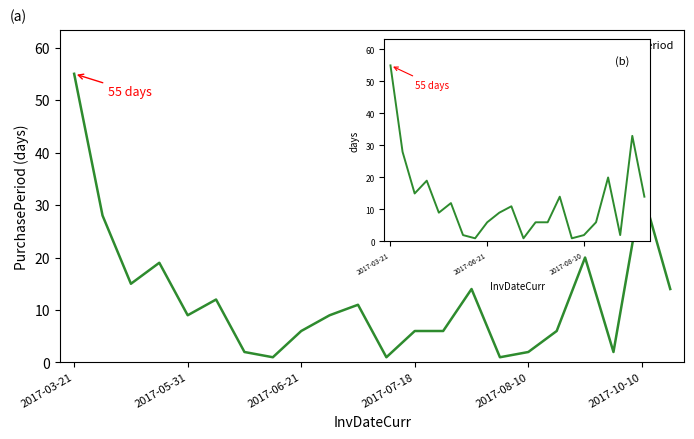

How many interior local valleys (lower than both neighbors) does the data have?

6